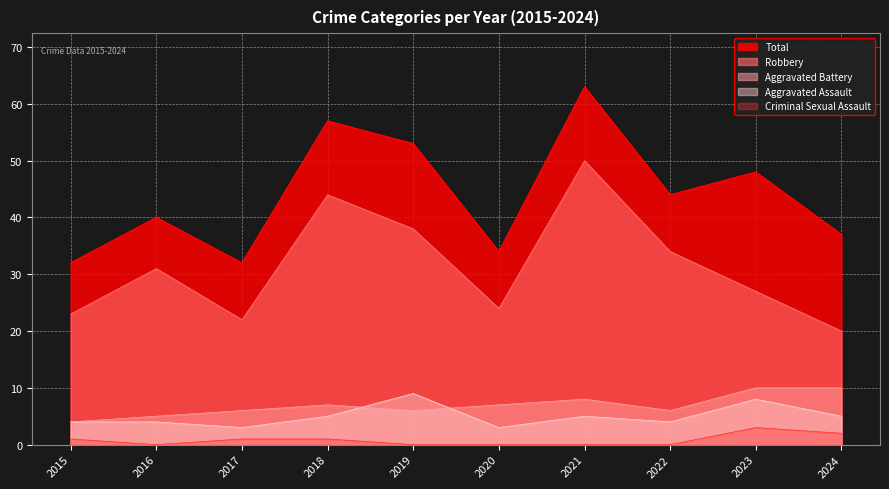

Which series has the widest spread of values?

Total